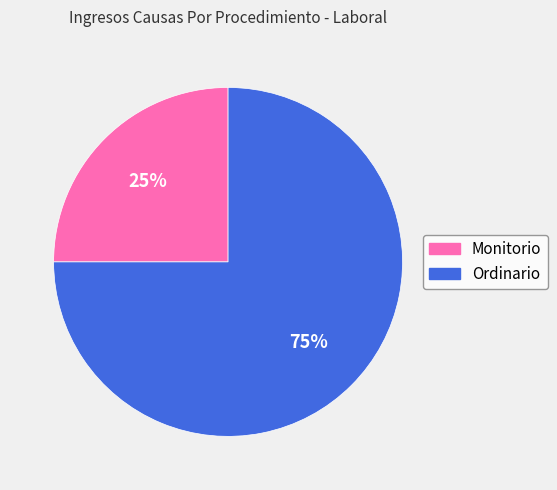

Does any single category account for the majority?

Yes